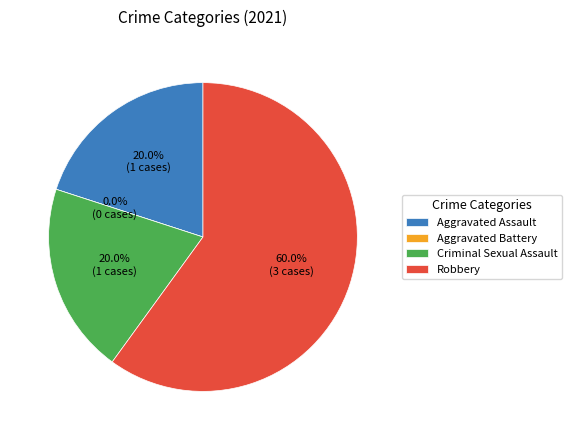

Does Criminal Sexual Assault represent more than half of the total?

No